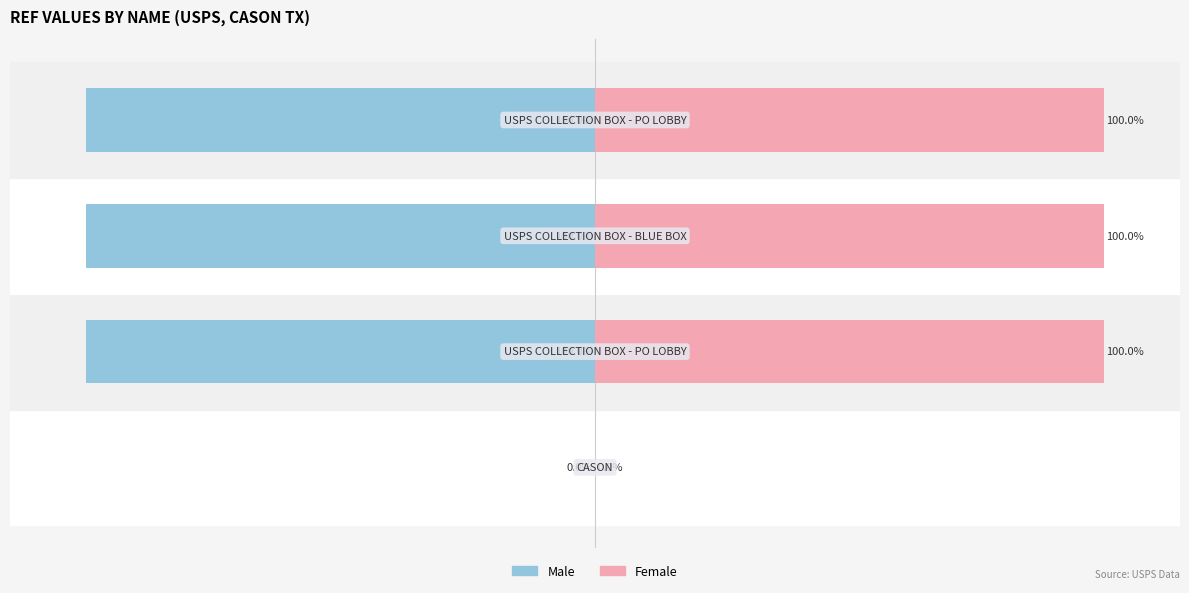

The value of Male at 0 is -0.0. True or false?

True